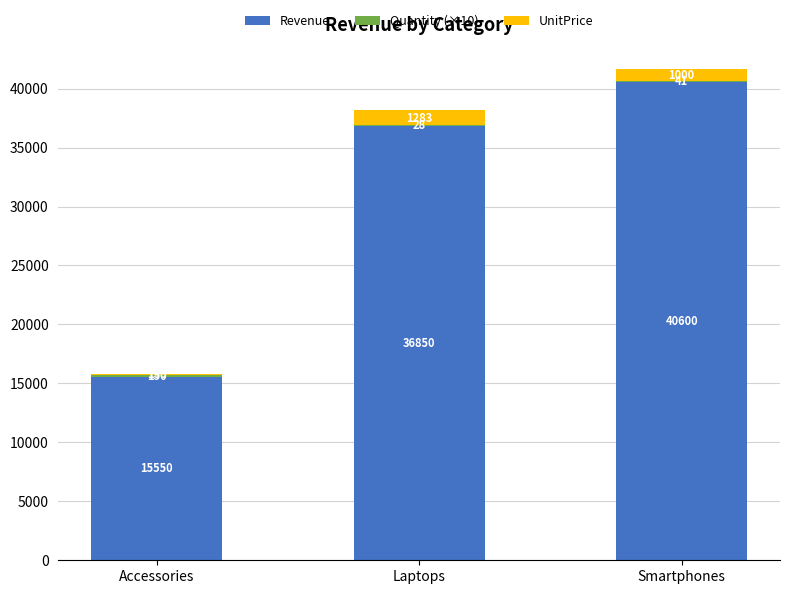

How many series are shown in this chart?

3